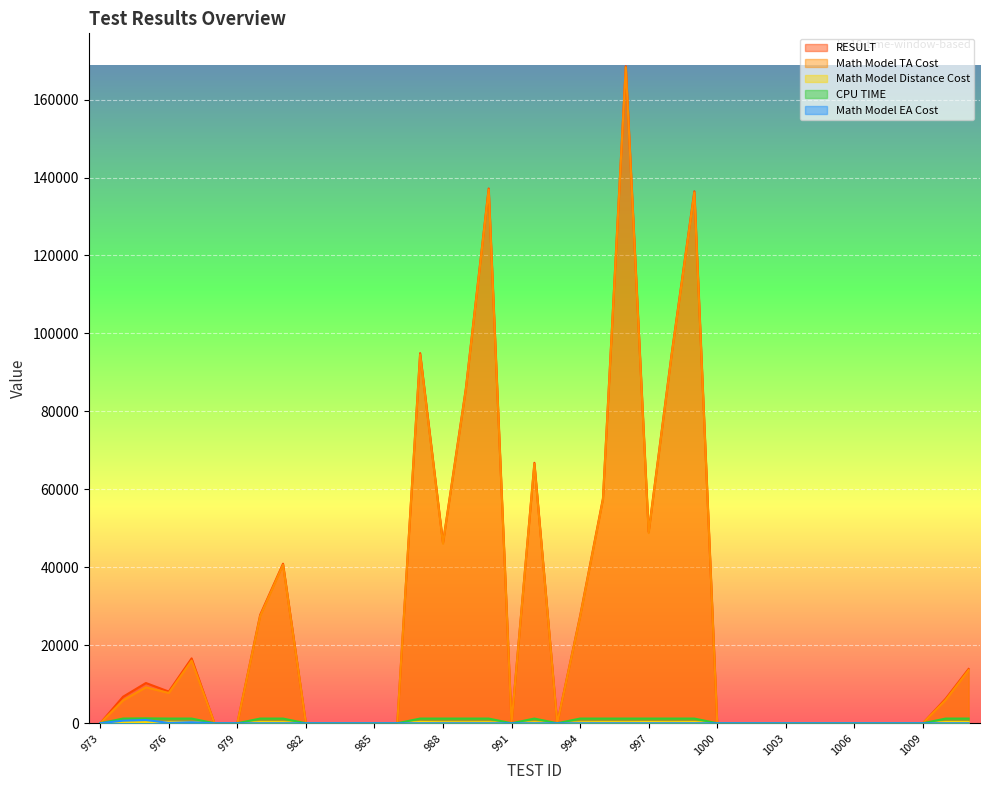

Which series changed the most between 976 and 1002?

RESULT